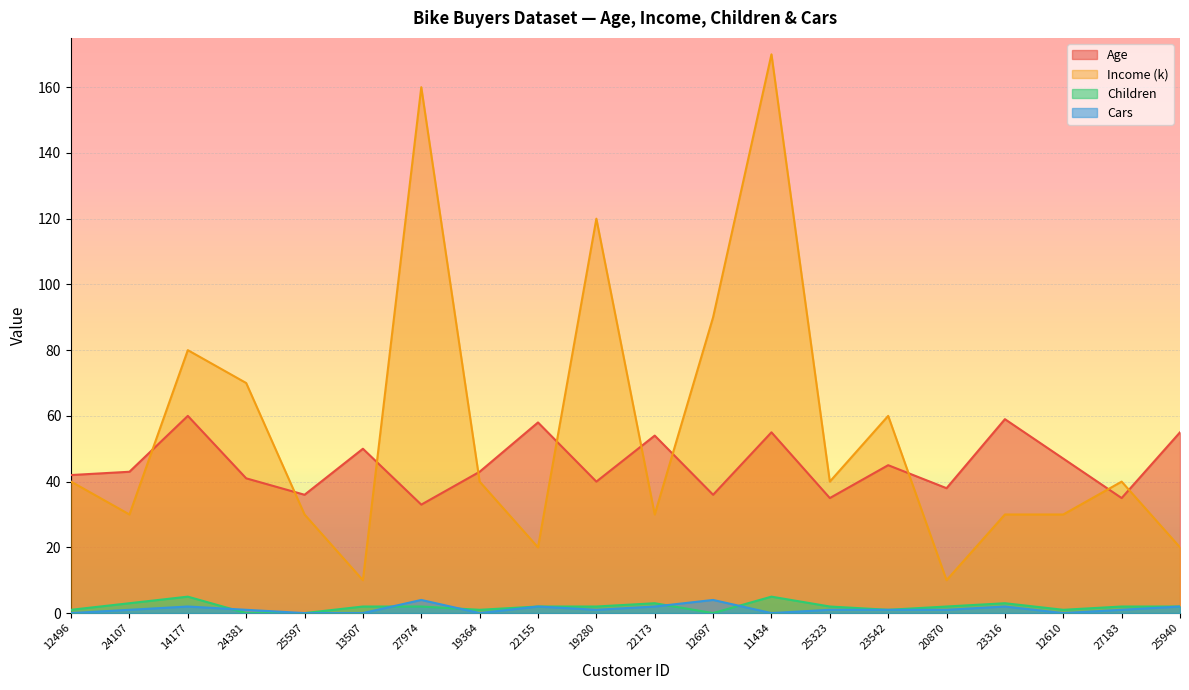

At how many categories does at least one series exceed 17?

20